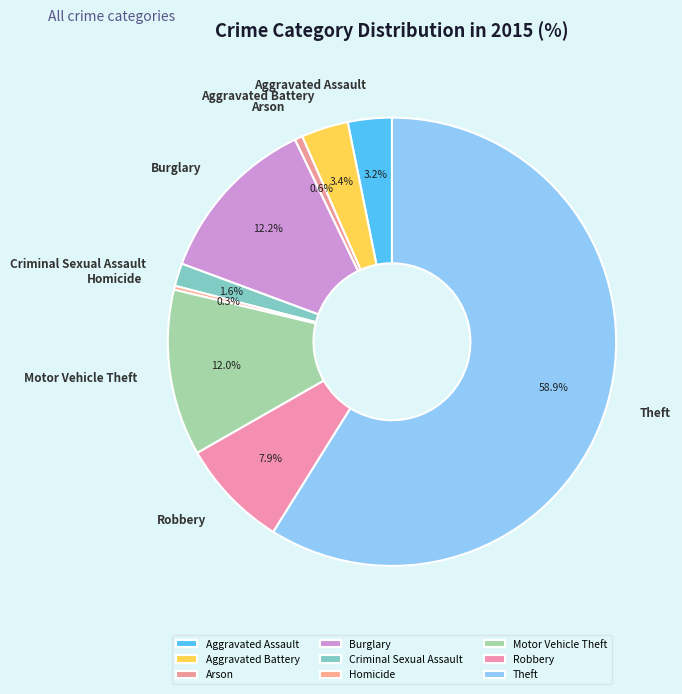

What portion of the pie excludes Aggravated Assault?

96.8%